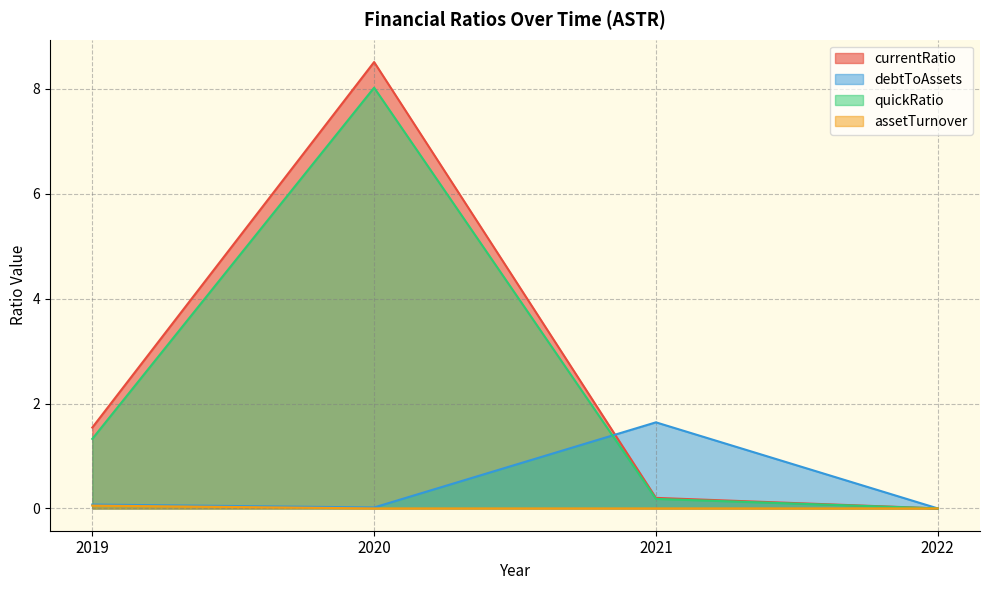

Rank the series by their maximum value, from highest to lowest.

currentRatio, quickRatio, debtToAssets, assetTurnover